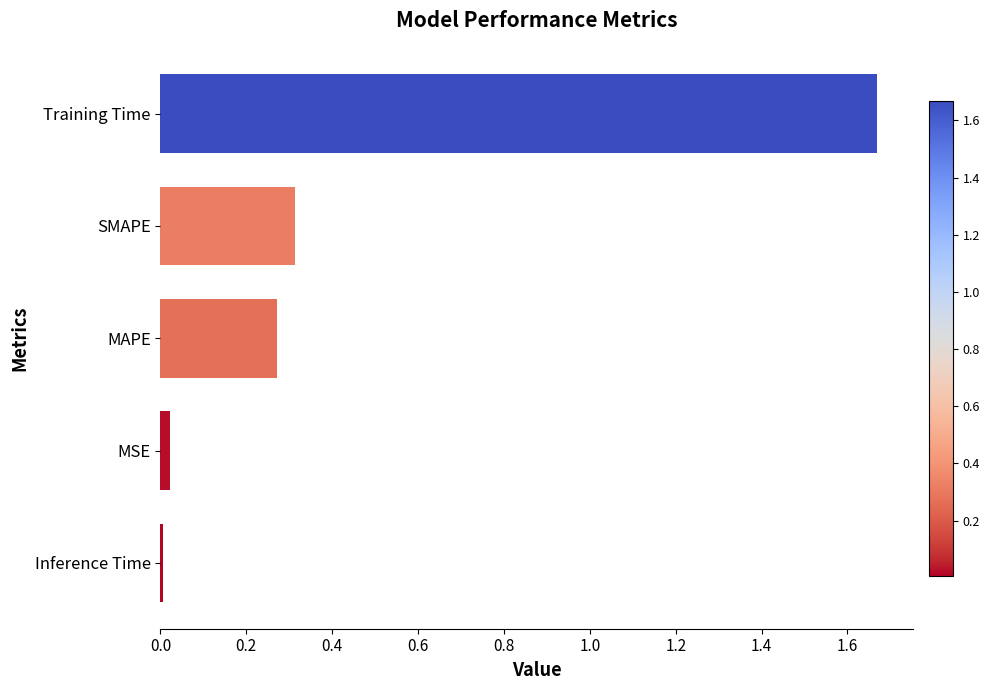

Rank the categories by value from highest to lowest.

Training Time, SMAPE, MAPE, MSE, Inference Time